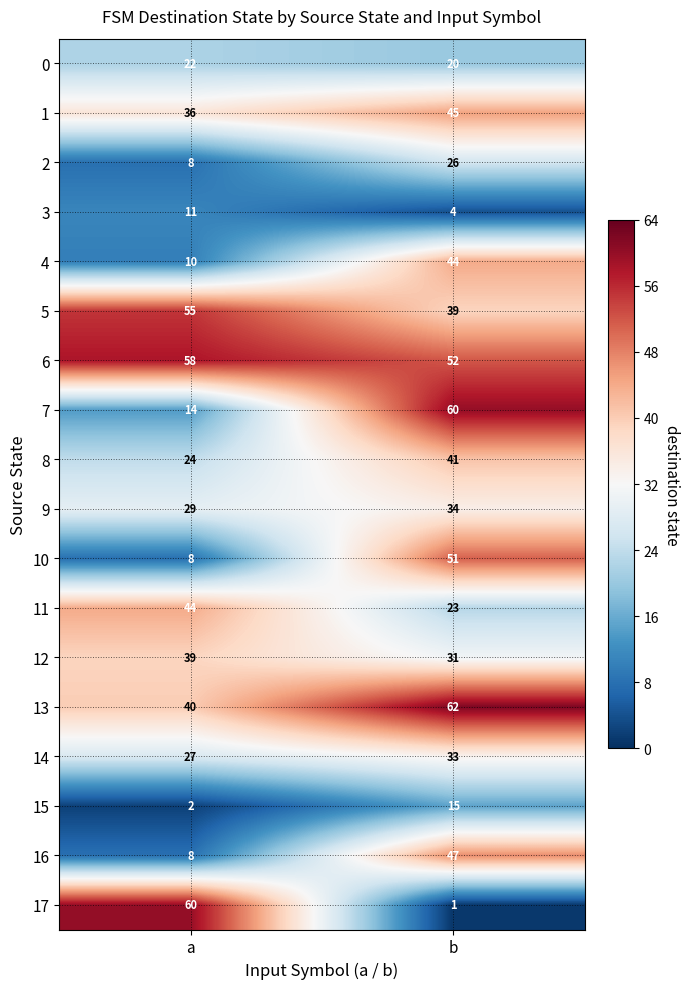

What is the sum of the 9 values at b and a?

63